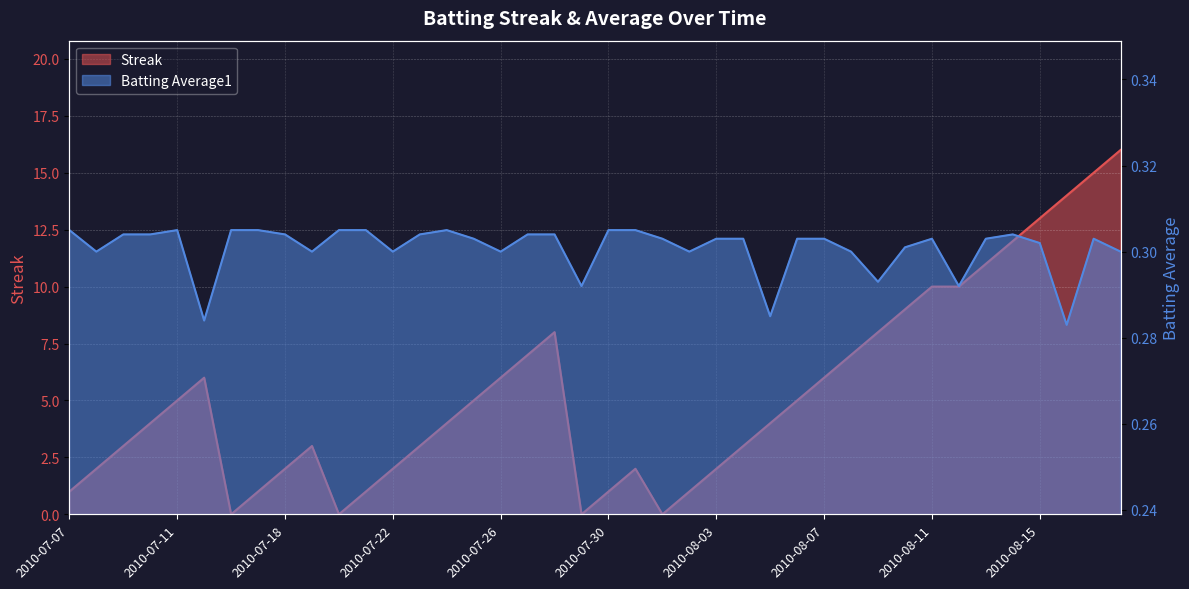

Rank the categories by Batting Average1 value from highest to lowest.

2010-07-07, 2010-07-11, 2010-07-16, 2010-07-17, 2010-07-20, 2010-07-21, 2010-07-24, 2010-07-30, 2010-07-31, 2010-07-09, 2010-07-10, 2010-07-18, 2010-07-23, 2010-07-27, 2010-07-28, 2010-08-14, 2010-07-25, 2010-08-01, 2010-08-03, 2010-08-04, 2010-08-06, 2010-08-07, 2010-08-11, 2010-08-13, 2010-08-17, 2010-08-15, 2010-08-10, 2010-07-08, 2010-07-19, 2010-07-22, 2010-07-26, 2010-08-02, 2010-08-08, 2010-08-18, 2010-08-09, 2010-07-29, 2010-08-12, 2010-08-05, 2010-07-15, 2010-08-16